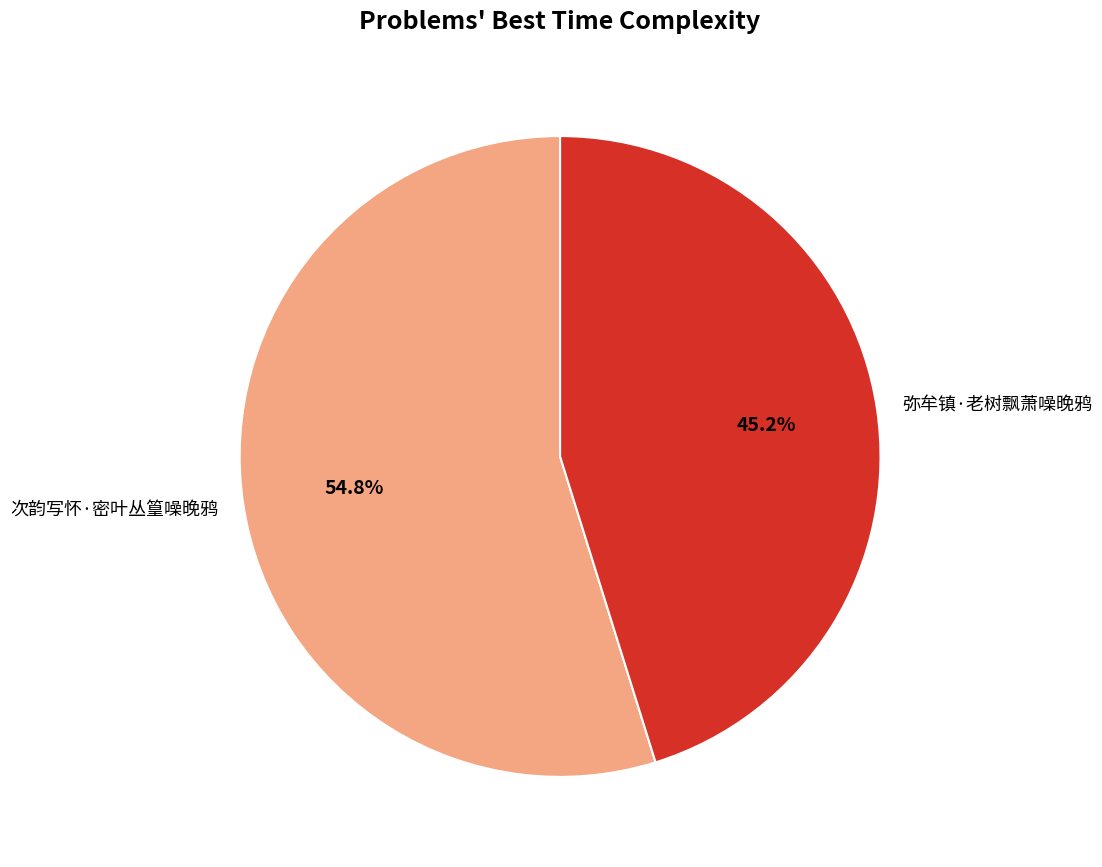

Combined, what portion of the pie is 次韵写怀·密叶丛篁噪晚鸦 and 弥牟镇·老树飘萧噪晚鸦?

100.0%